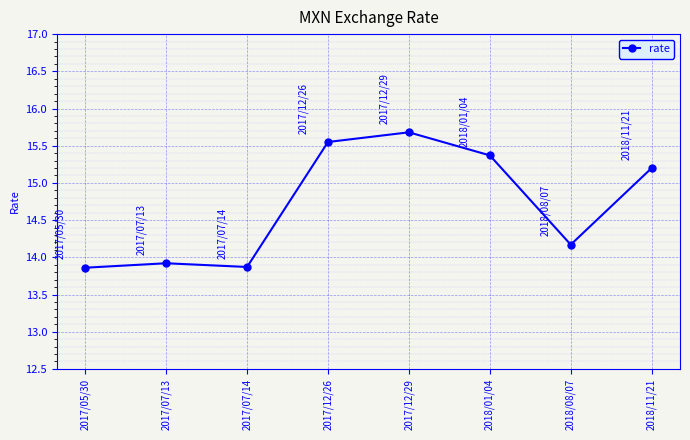

What is the greatest value displayed?

15.7